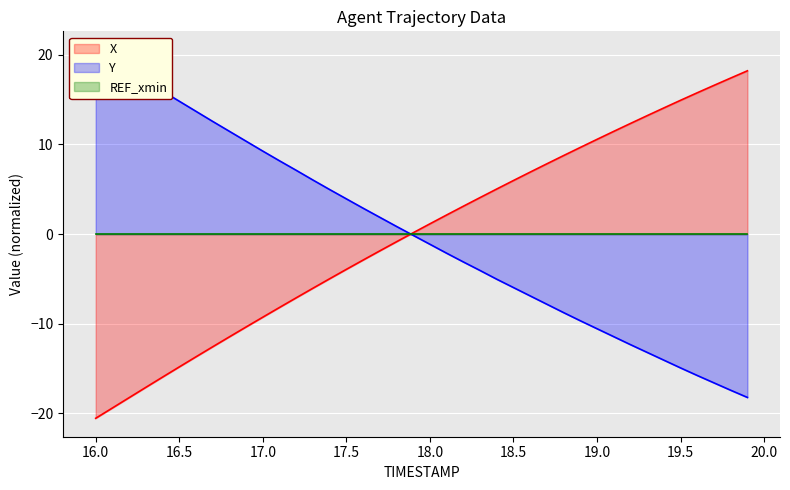

The X series shows -4.3 at 17.0. True or false?

False